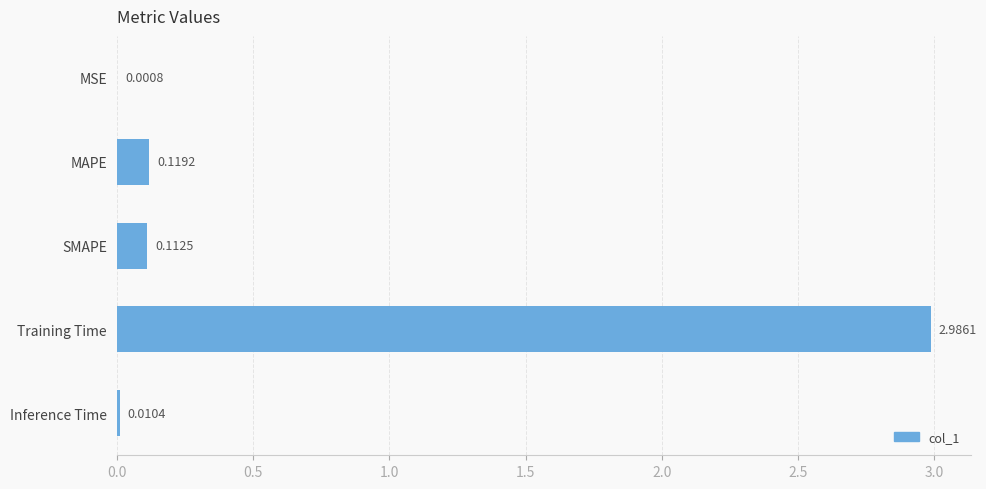

What is the sum of the values at Training Time and MSE?

3.0